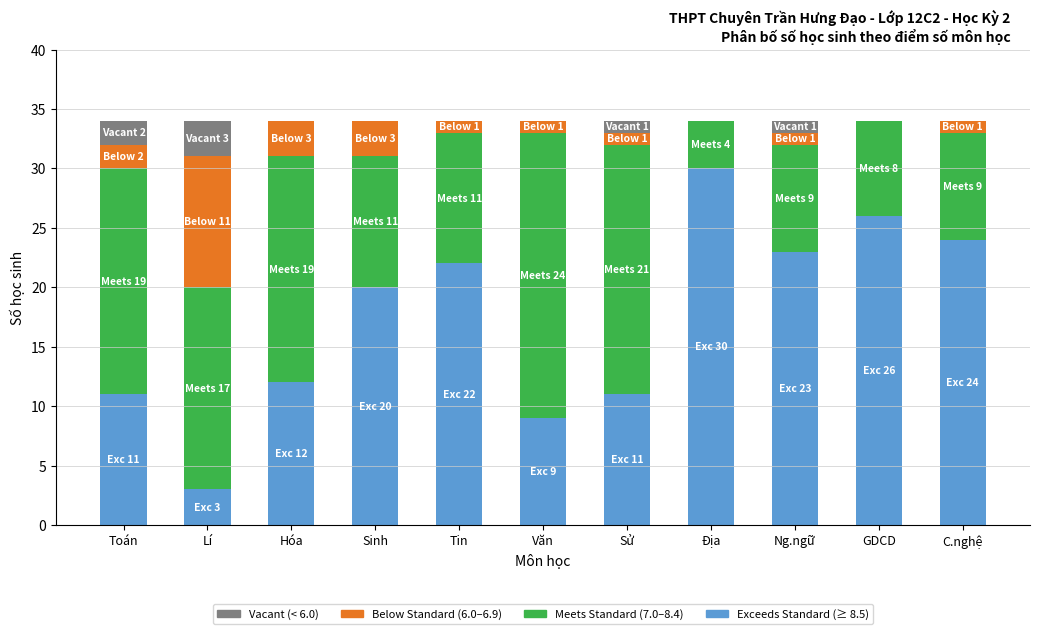

What is the total value across all series at Ng.ngữ?

34